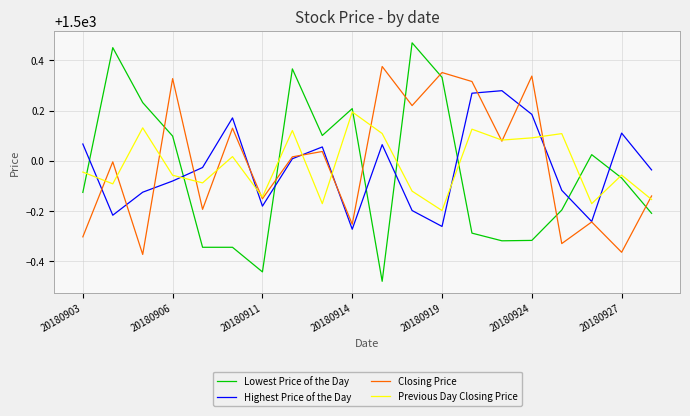

Which series has the largest range (max minus min)?

Lowest Price of the Day